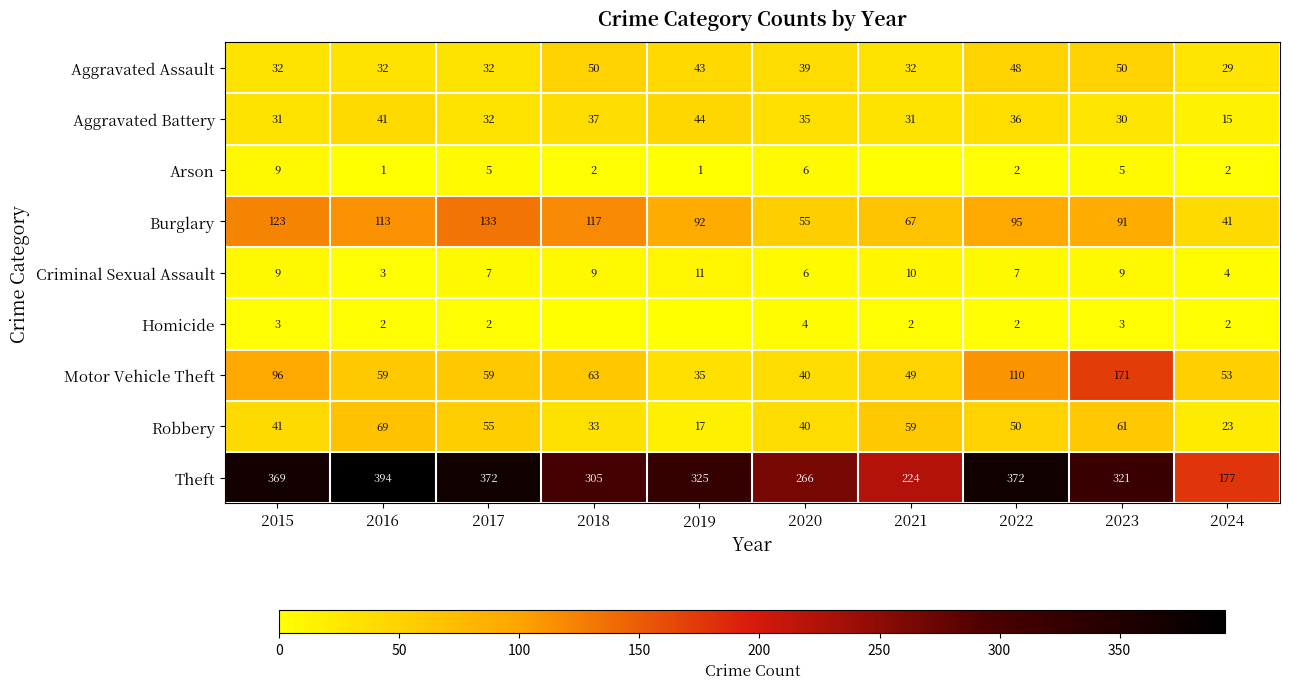

Which has a higher value, 2024 or 2018?

2018